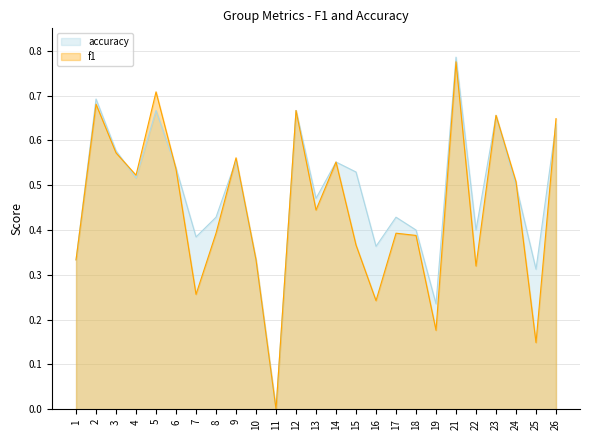

What is the maximum value for accuracy?

0.8